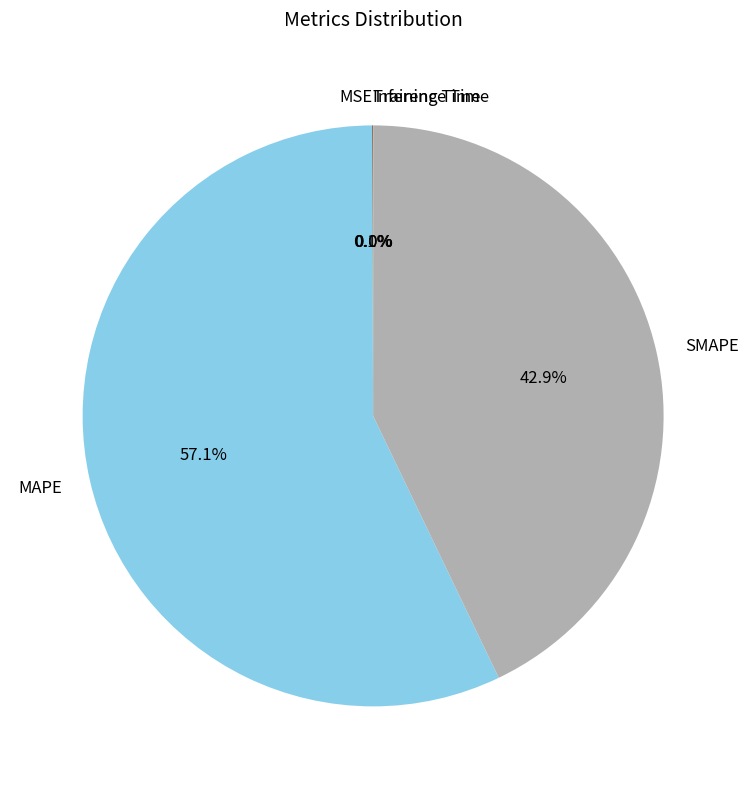

What is the largest slice in the pie chart?

MAPE